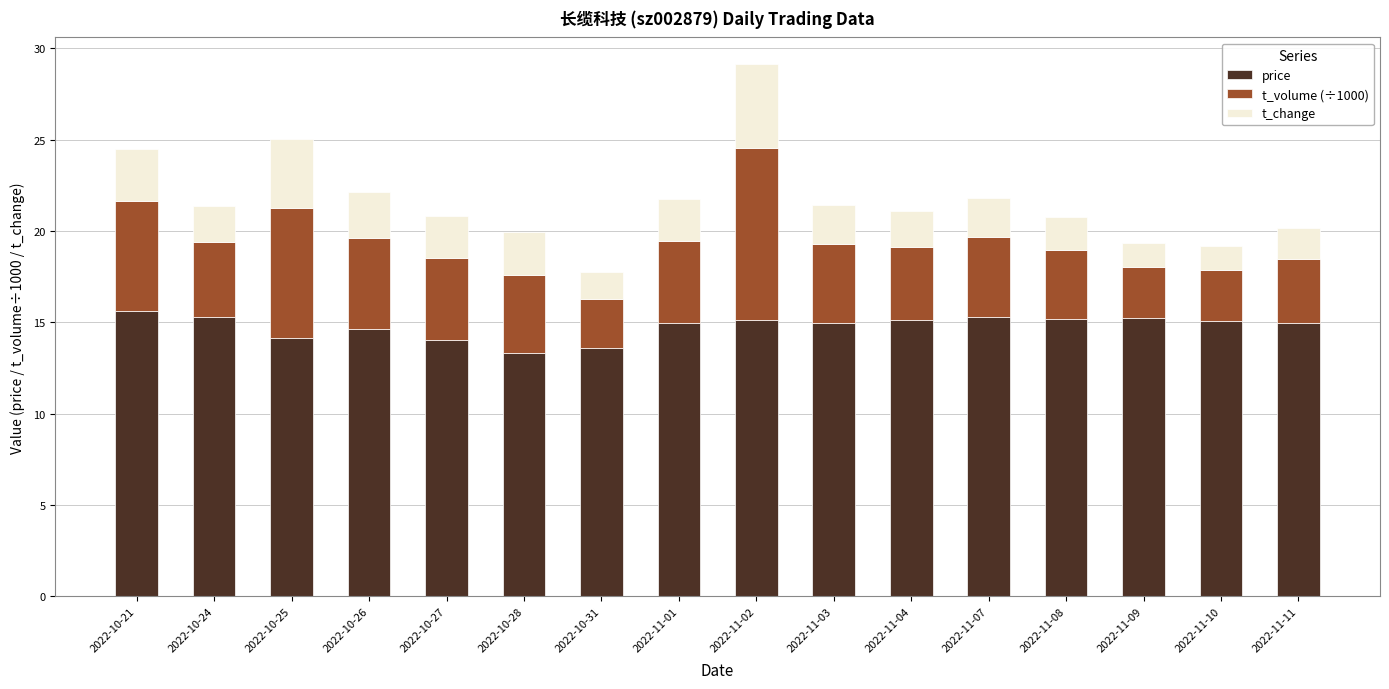

Are the bars horizontal?

No